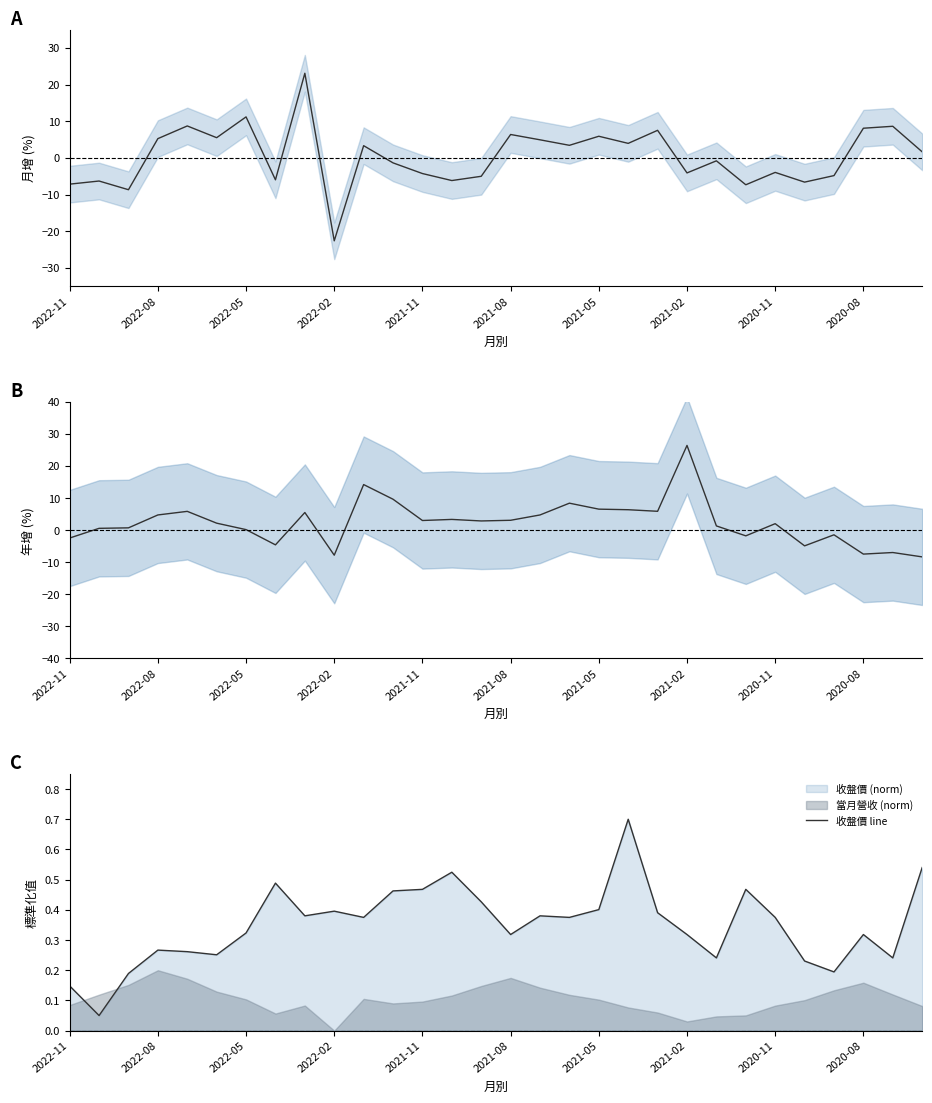

What is the highest value of the 收盤價 line series?

0.7